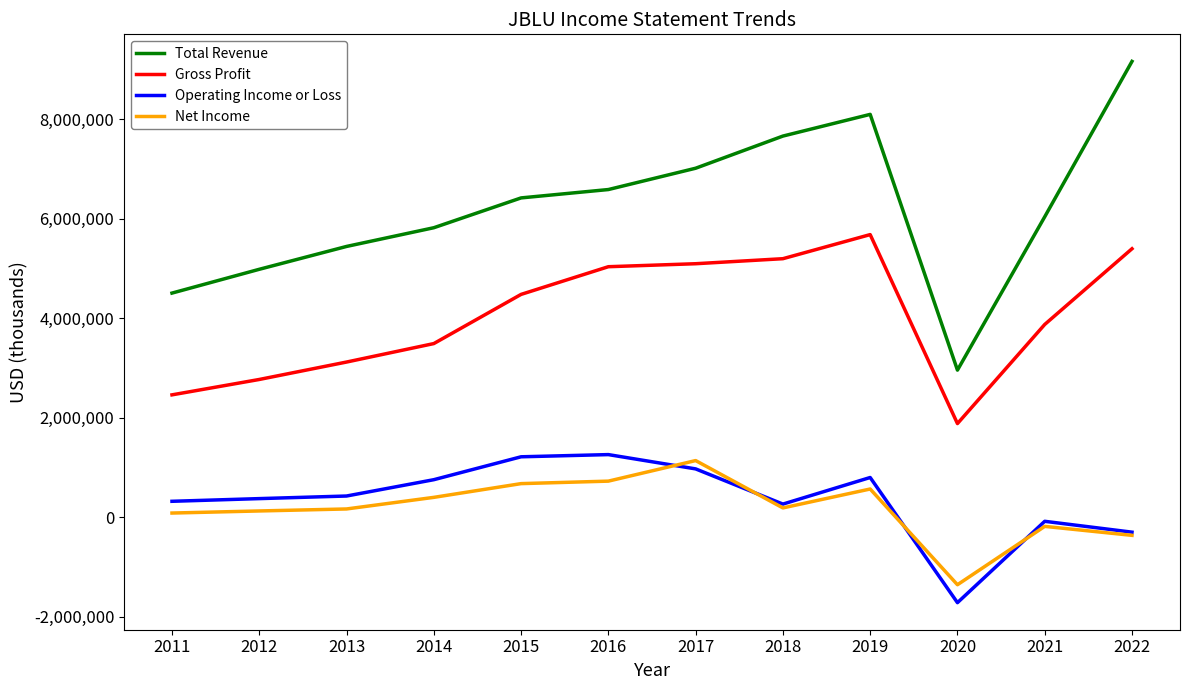

True or false: Net Income and Total Revenue intersect in this chart.

False